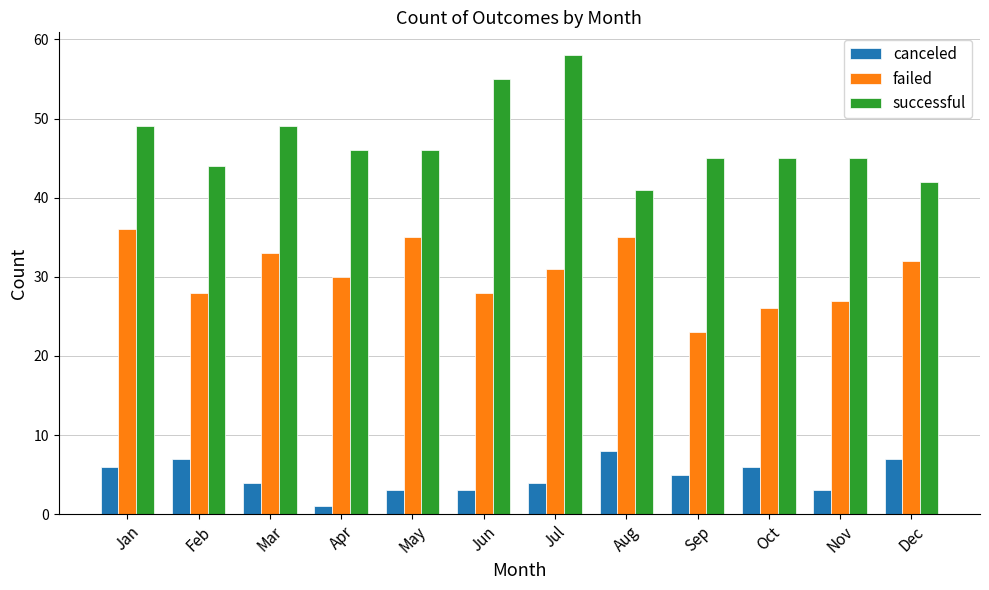

What is the sum of the successful values at Oct and Aug?

86